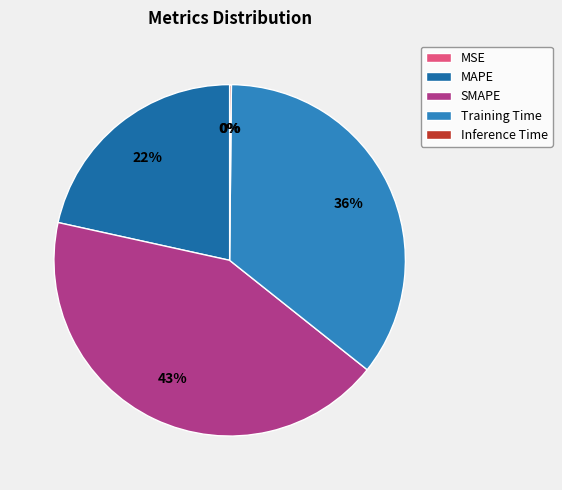

The Training Time slice represents 36% of the pie. True or false?

True